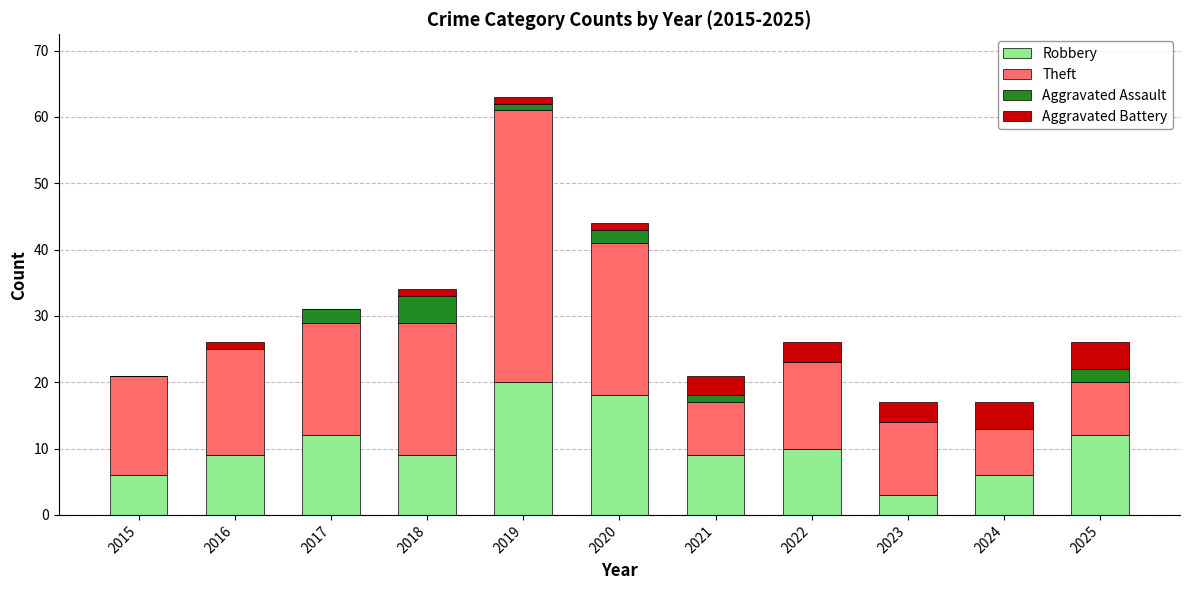

Are the bars horizontal?

No